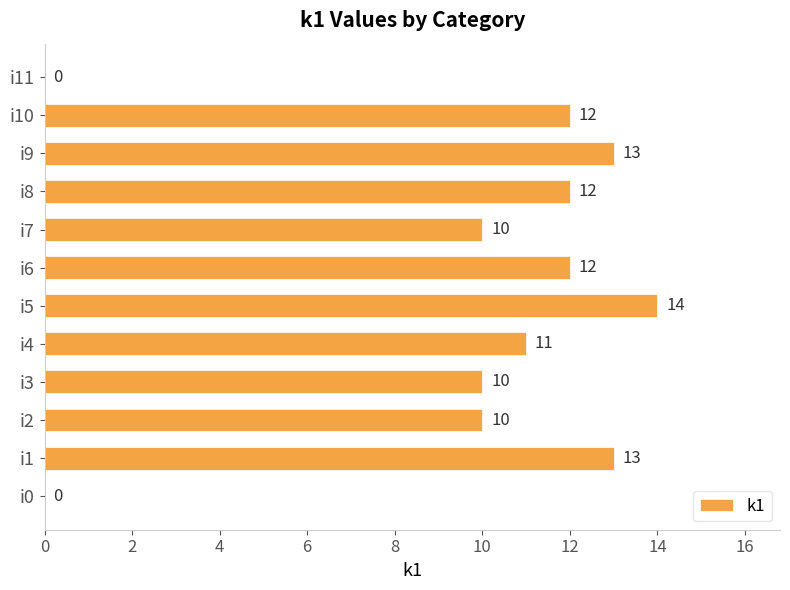

What is the sum of the values at i7 and i1?

23